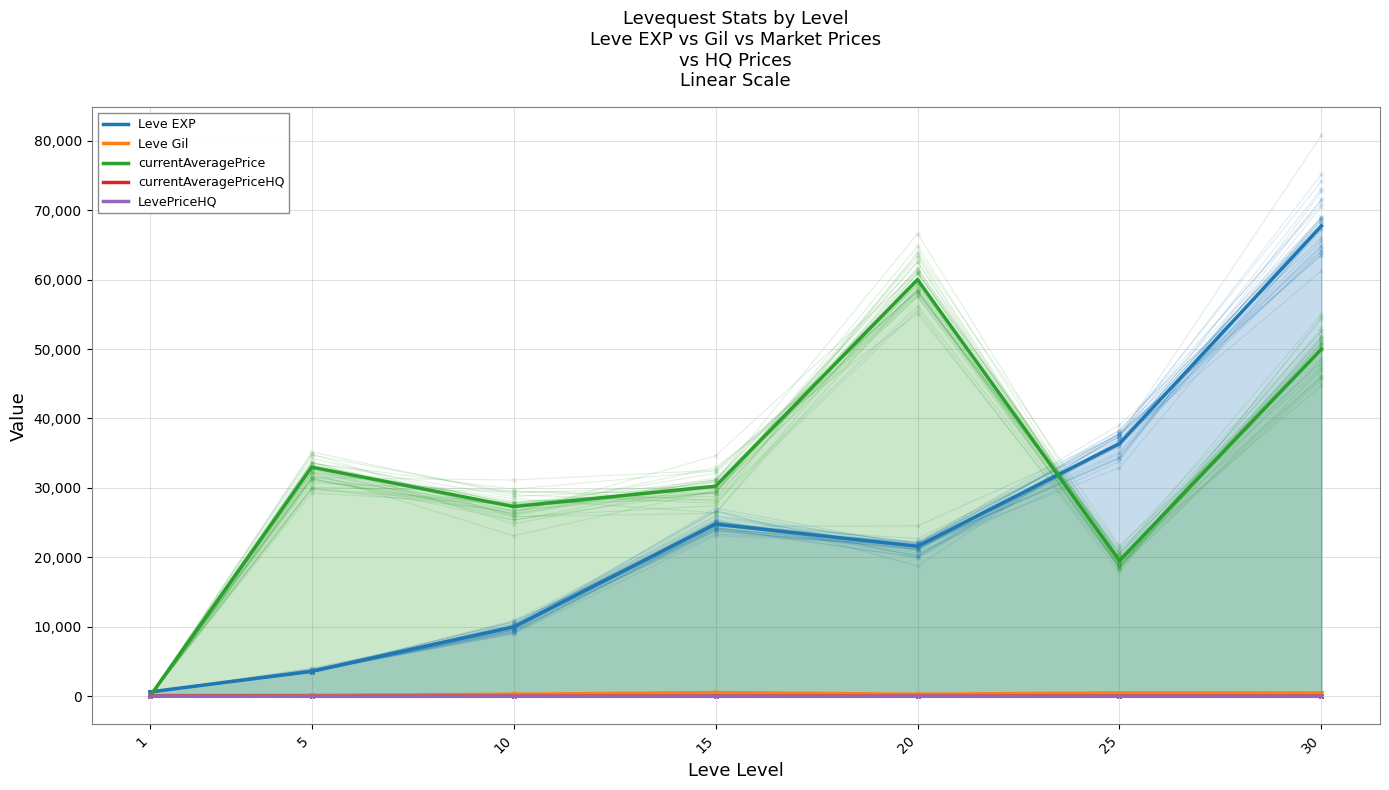

What is the value of the Leve EXP point at the 4th from the left?

24790.0